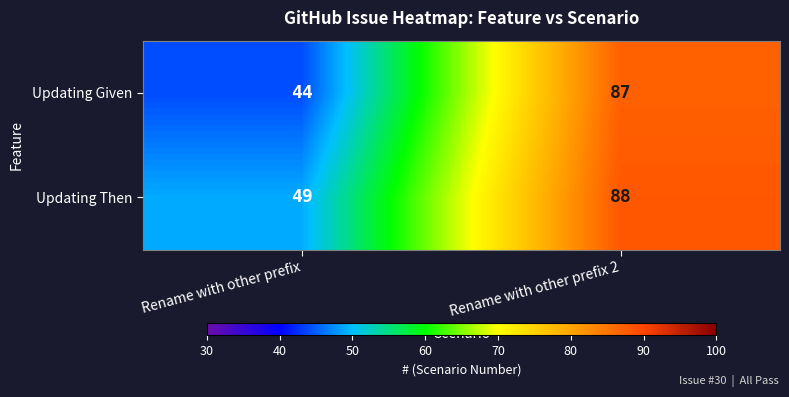

What is the maximum value for Updating Given?

87